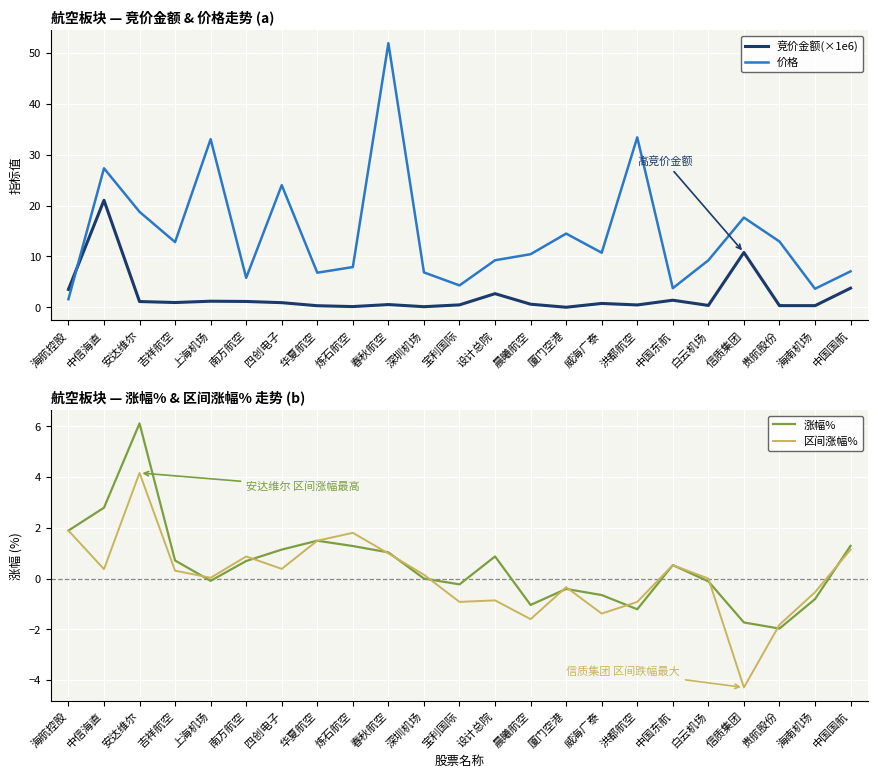

Which series has the largest total across all categories?

价格